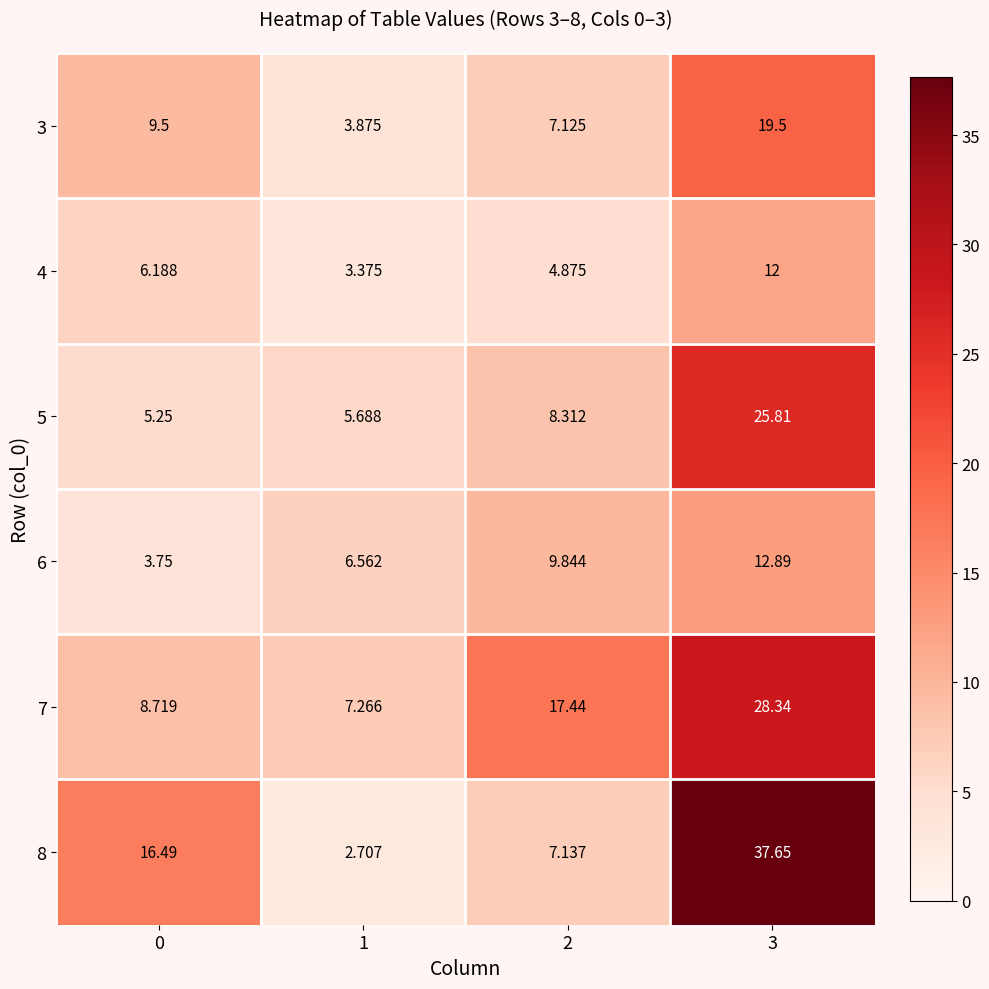

Is the value of 6 at 0 greater than the value of 4 at 1?

Yes